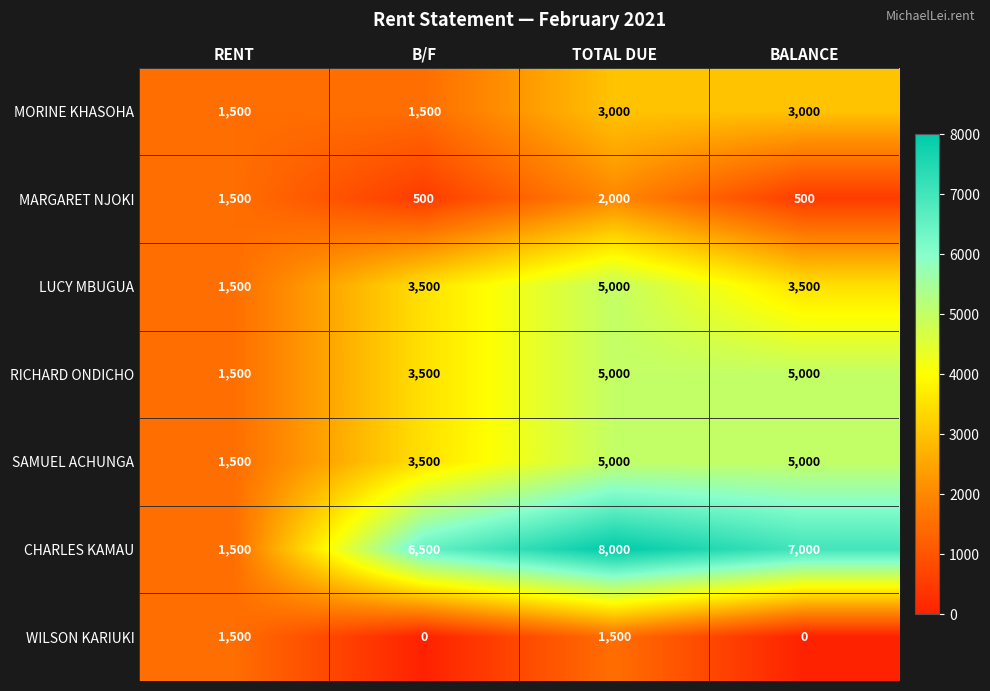

How many distinct data groups are displayed?

7